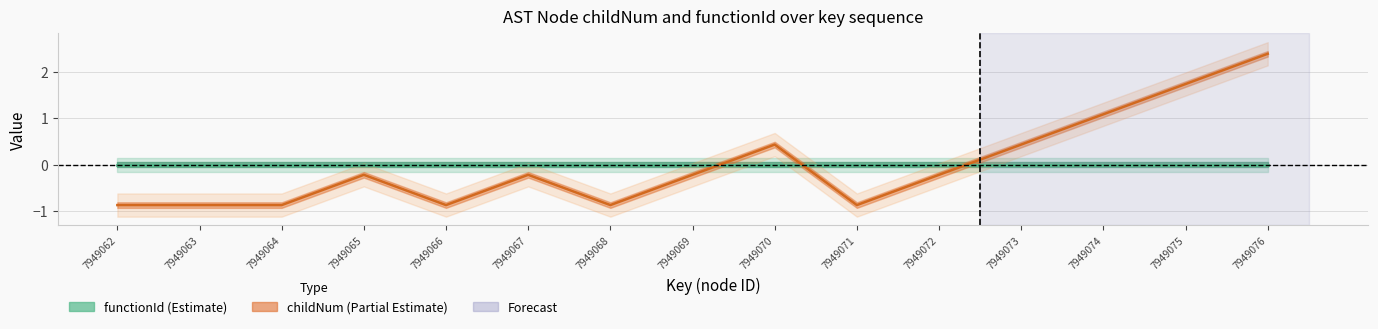

Where is the first local minimum?

7949066